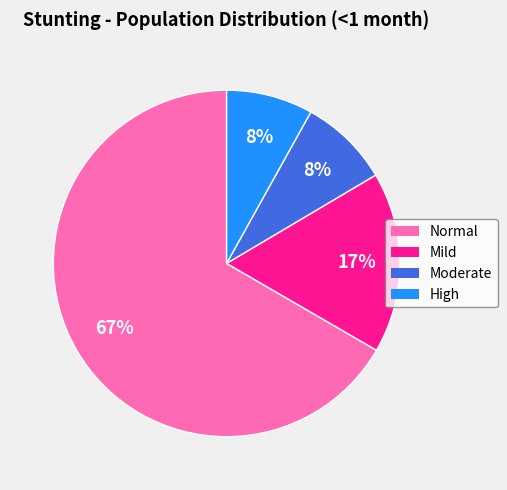

Does any single category account for the majority?

Yes